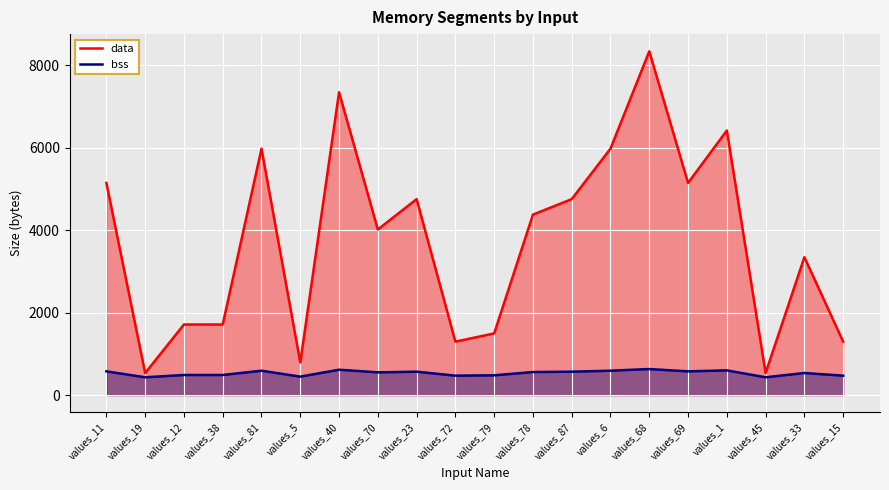

How many data points does each series have?

20